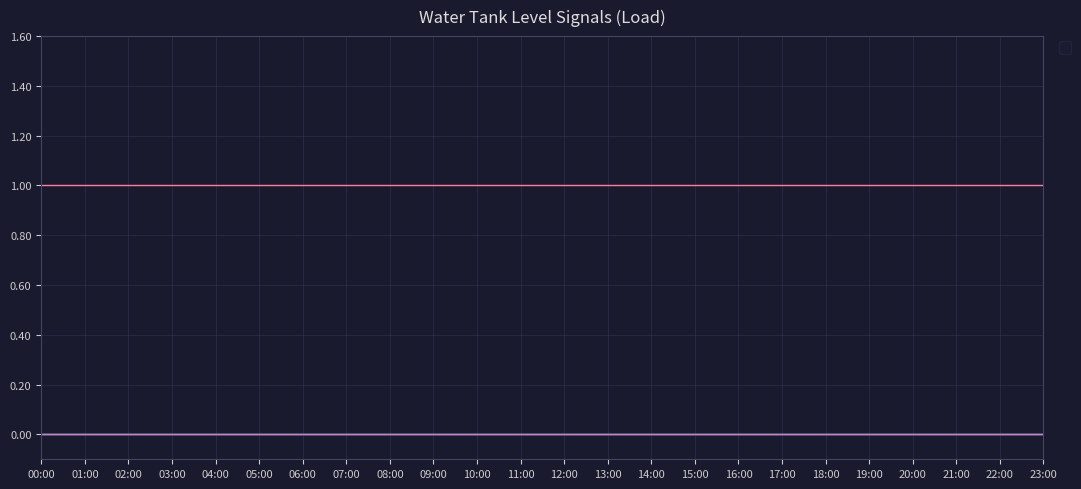

How many data points does each series have?

24